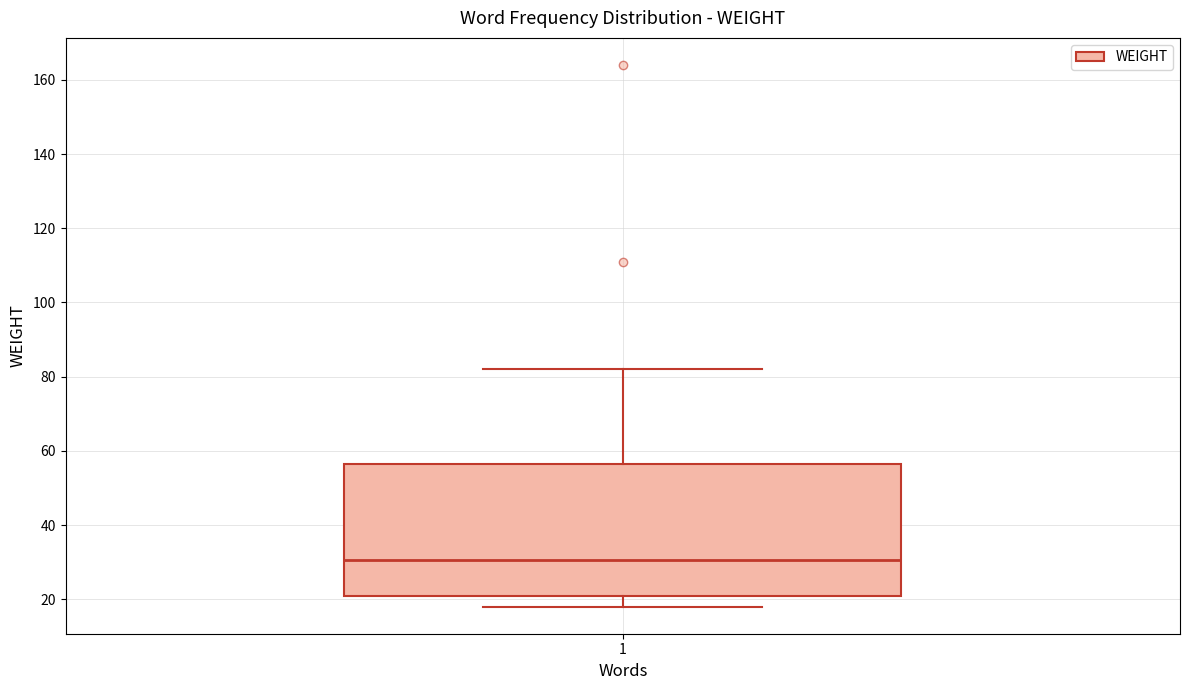

Transcribe this box plot: give where the median line is, the range the box spans, and where the two whiskers end, as read against the y-axis. The values are not printed on the chart, so give them approximately, as read against the axis.

median 30, box 20 to 56, whiskers 18 to 82